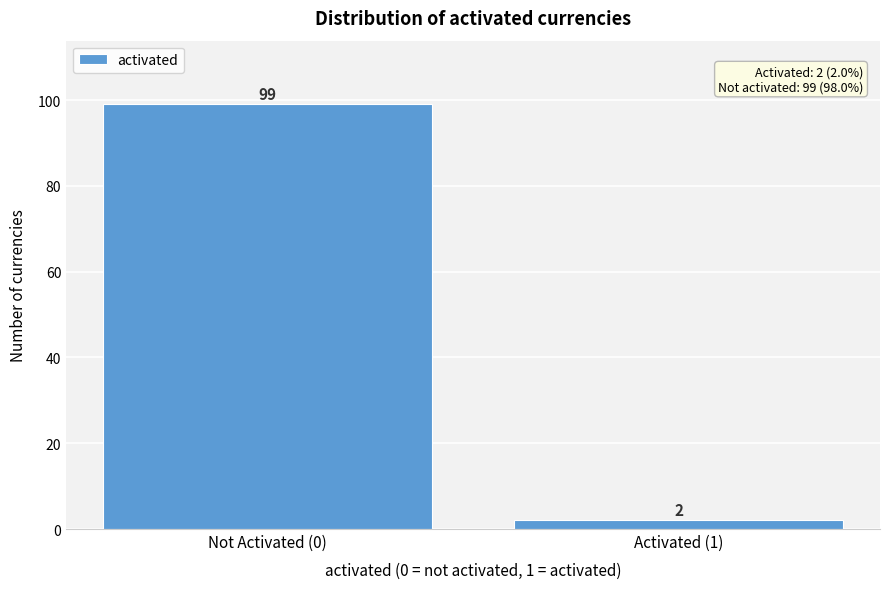

Reading right to left, what are all the values shown in this chart?

Activated (1)=2	Not Activated (0)=99